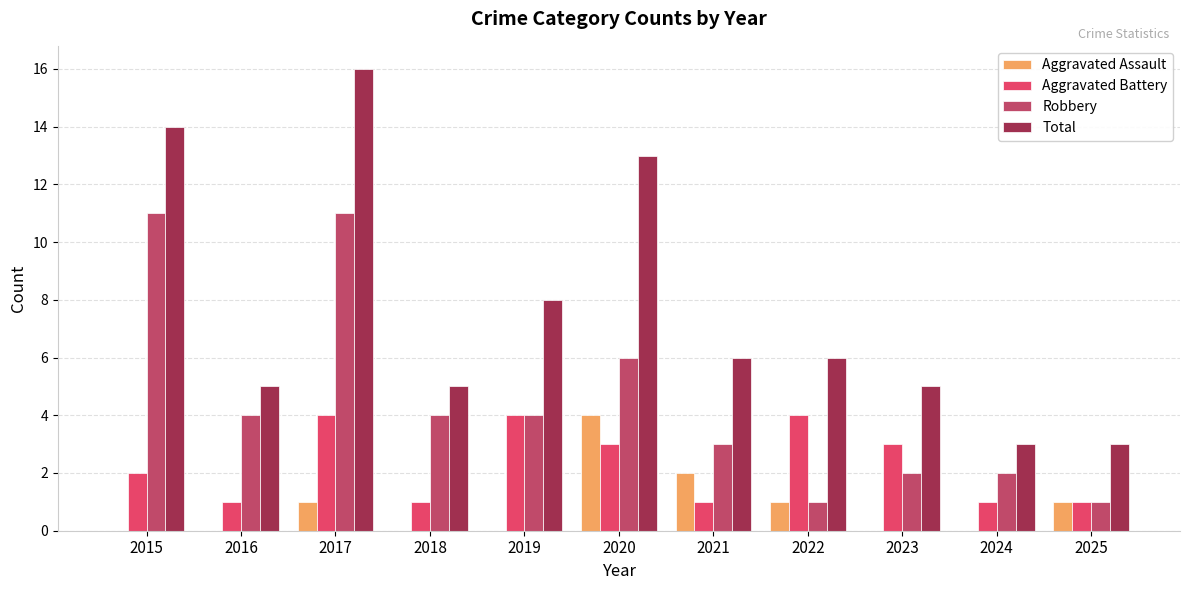

Which series has the largest range (max minus min)?

Total